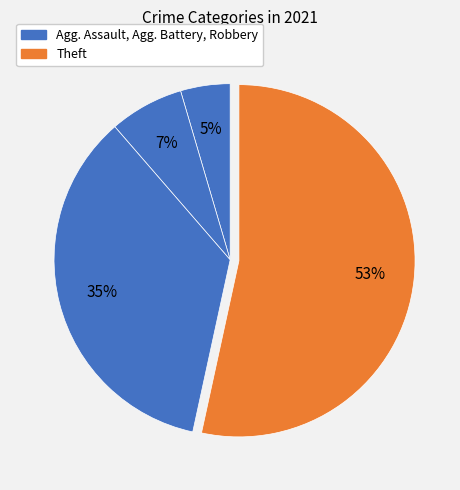

Count the number of slices in the pie.

4